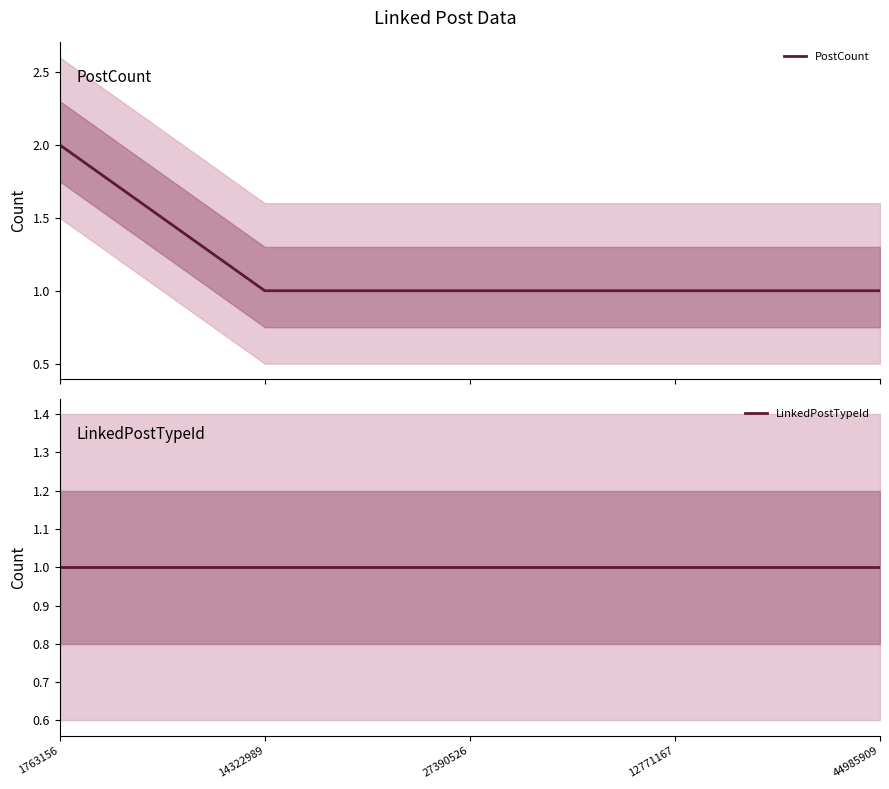

True or false: PostCount and LinkedPostTypeId cross at least once.

False